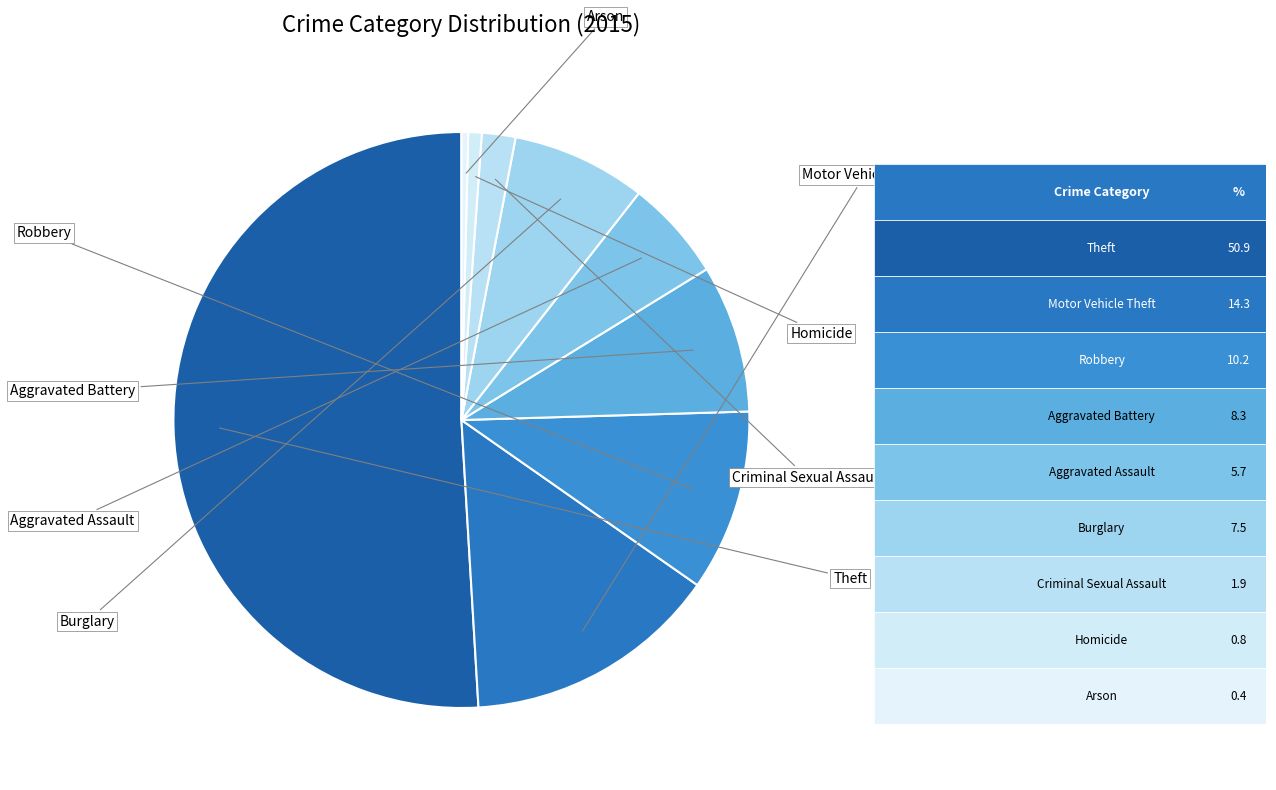

What is the largest slice in the pie chart?

Theft